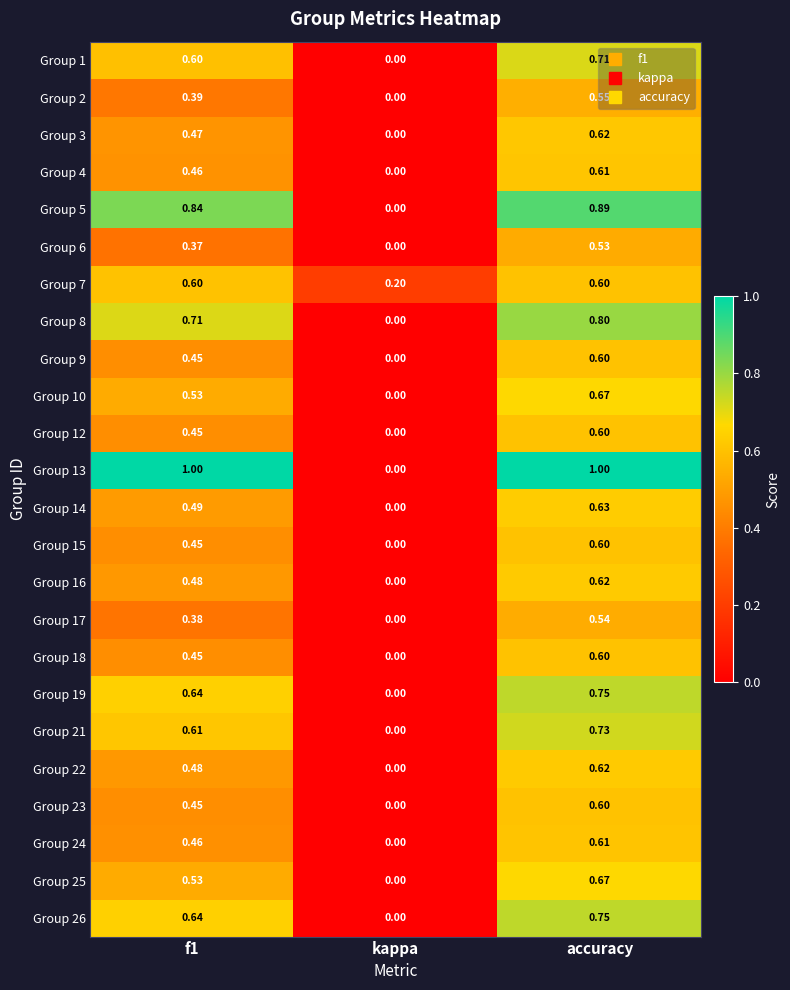

At which category is the sum across all series the highest?

accuracy